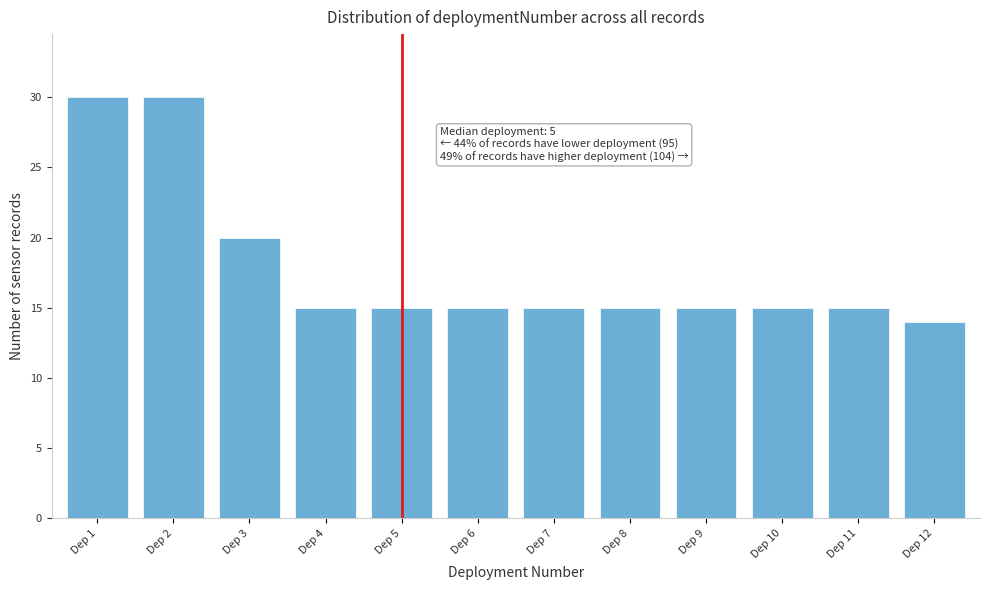

Reading left to right, what are all the values shown in this chart?

Dep 1=30	Dep 2=30	Dep 3=20	Dep 4=15	Dep 5=15	Dep 6=15	Dep 7=15	Dep 8=15	Dep 9=15	Dep 10=15	Dep 11=15	Dep 12=14